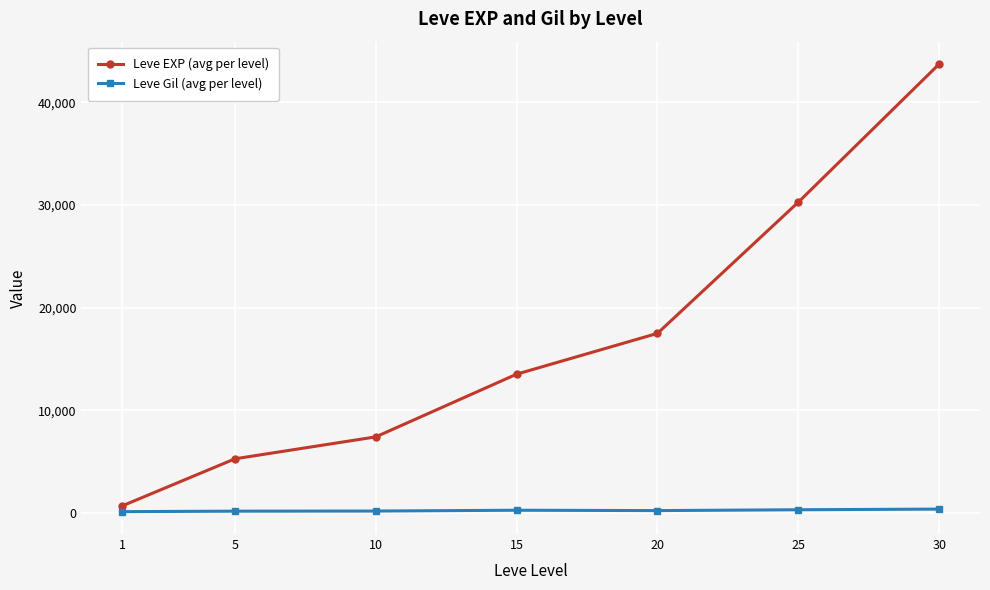

What is the sum of all Leve Gil (avg per level) values?

1564.2